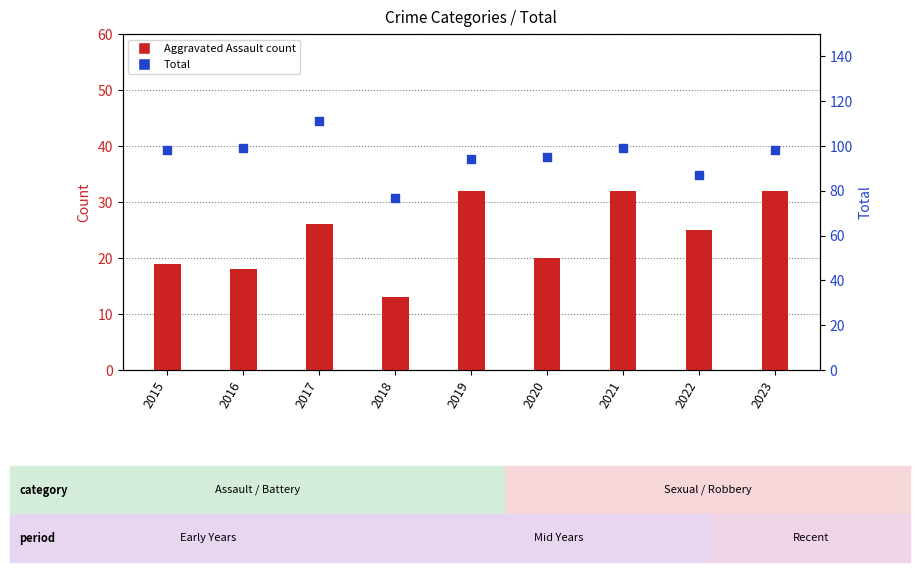

What are all the series names shown in the legend?

Aggravated Assault, Total